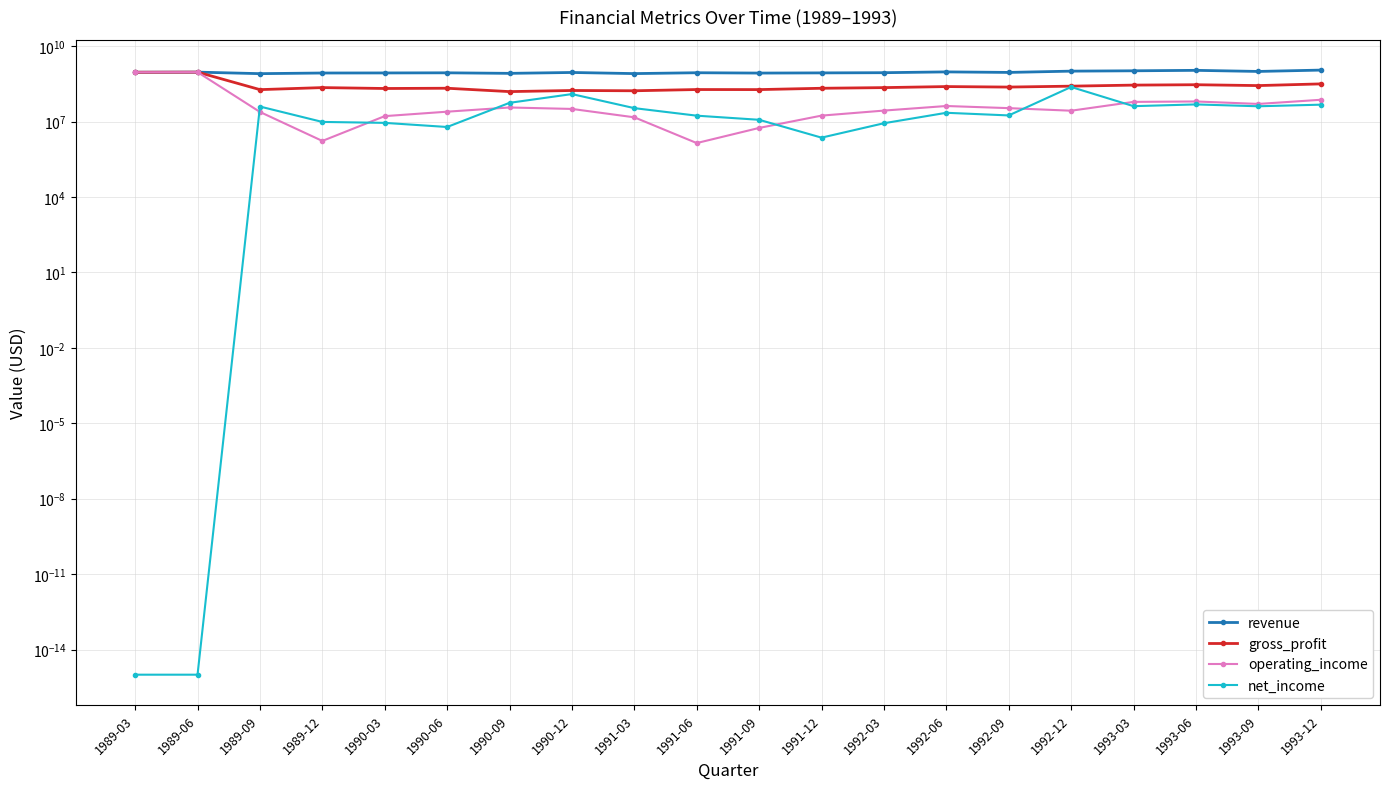

Does the chart have visible grid lines?

Yes